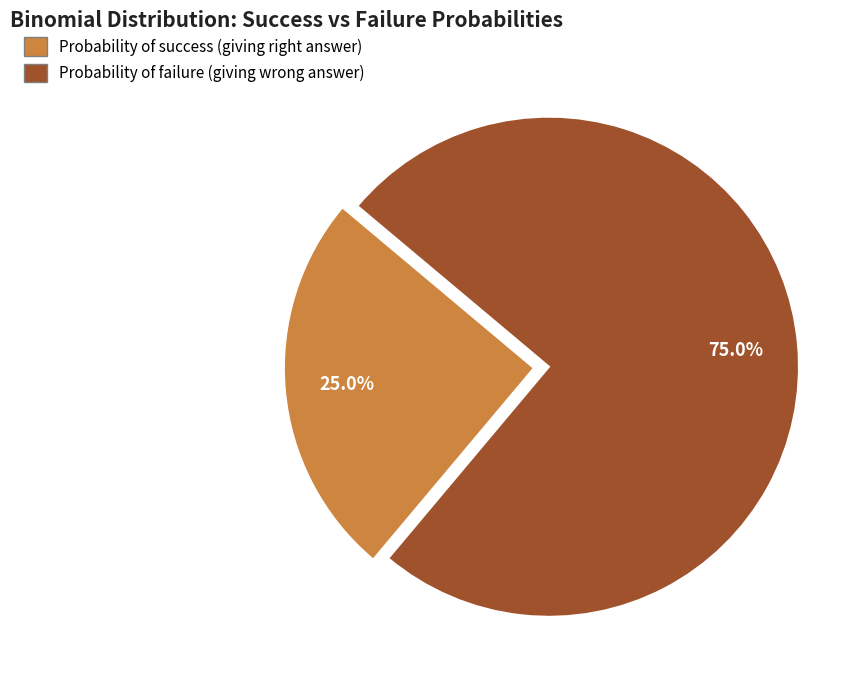

Which category accounts for the majority?

Probability of failure (giving wrong answer)